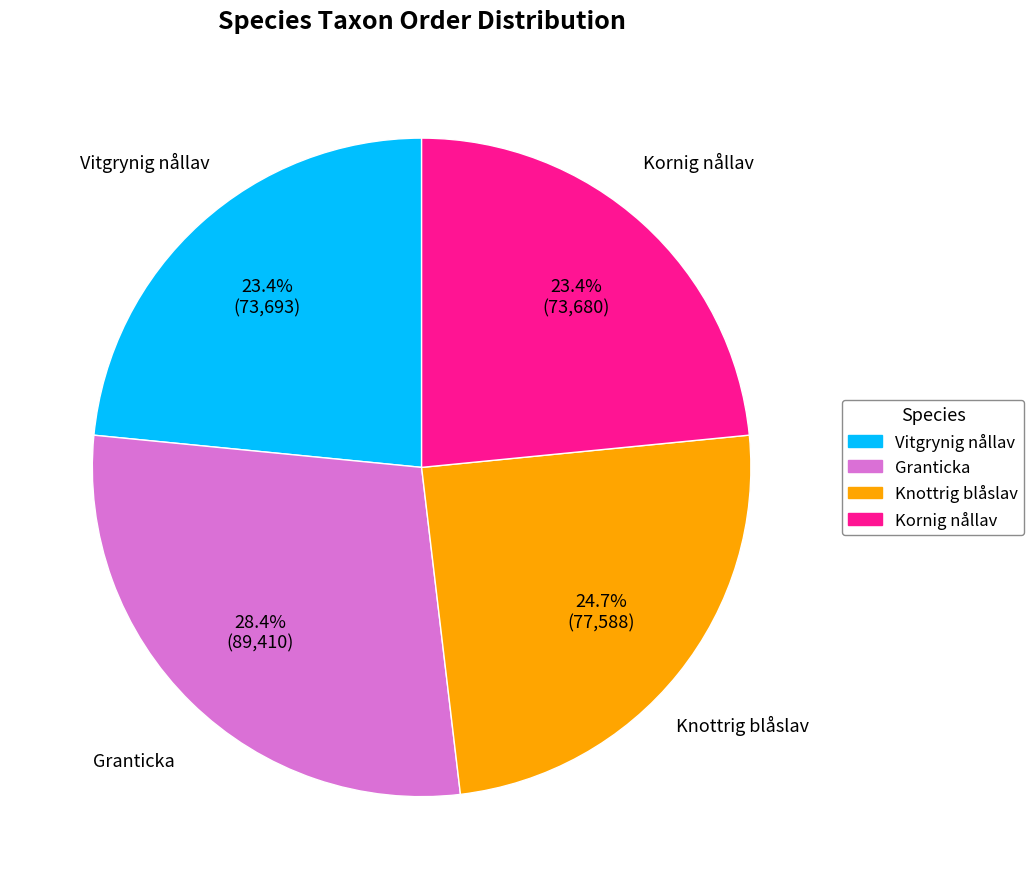

How many slices are in this pie chart?

4